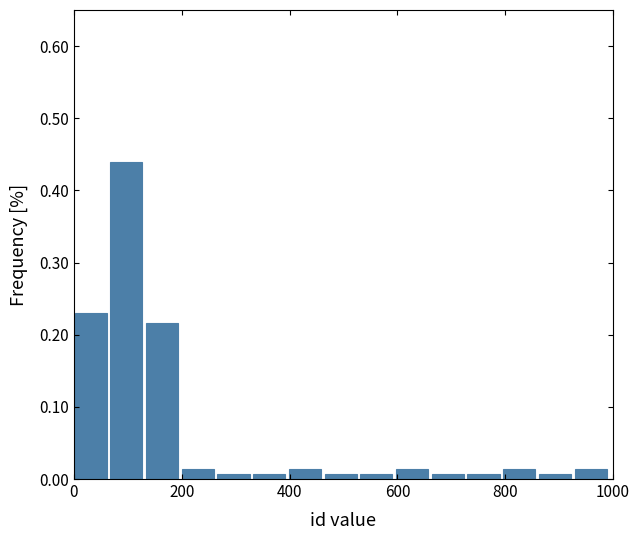

Around what value on the x-axis is the tallest bar? Give the approximate position of its centre, as read against the axis.

100